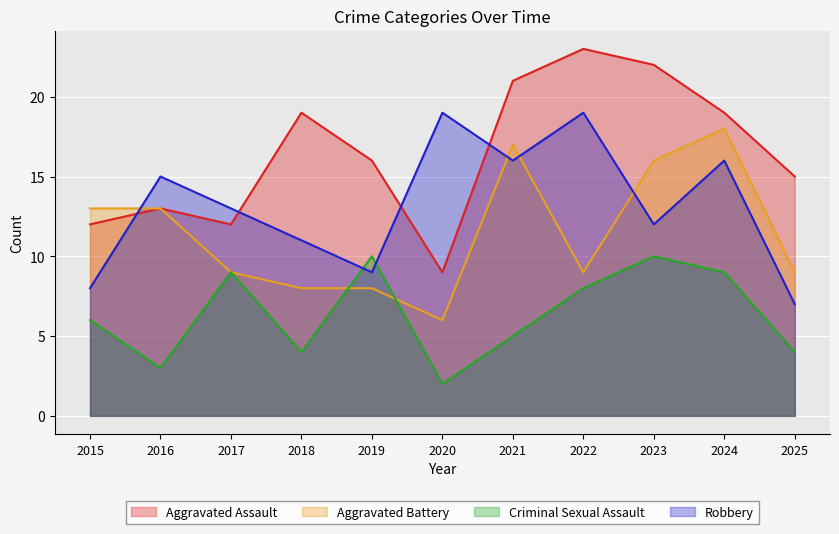

Does the chart display data point markers on the line(s)?

No